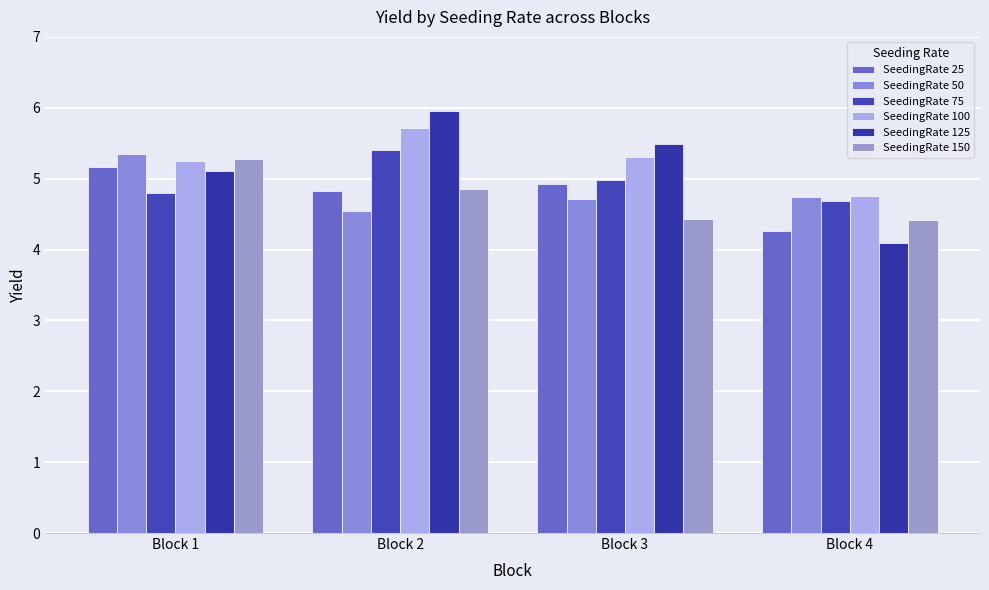

What are all the series names shown in the legend?

SeedingRate 25, SeedingRate 50, SeedingRate 75, SeedingRate 100, SeedingRate 125, SeedingRate 150